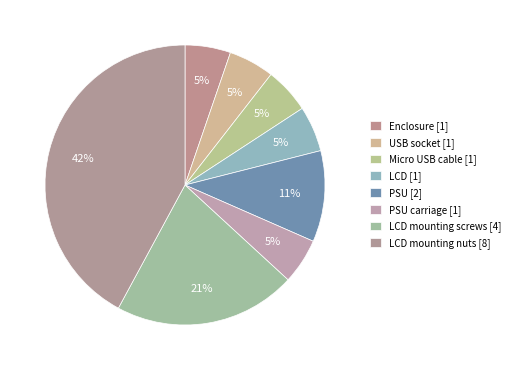

How many slices are in this pie chart?

8